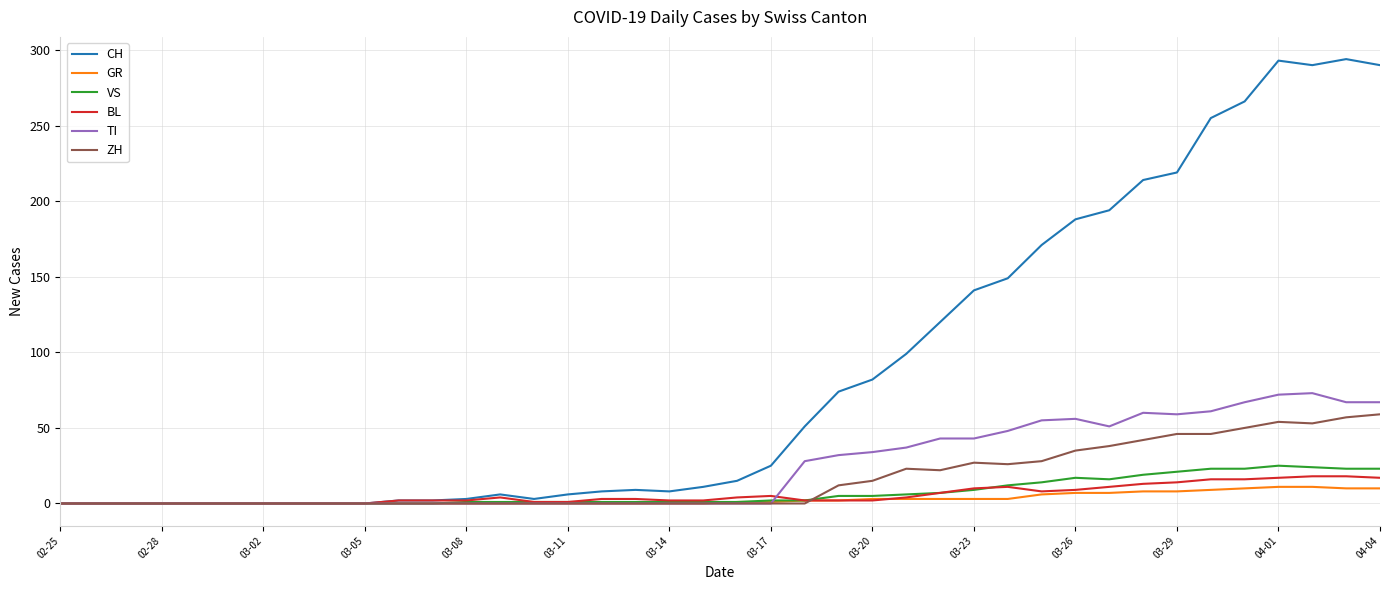

Which series has the largest range (max minus min)?

CH